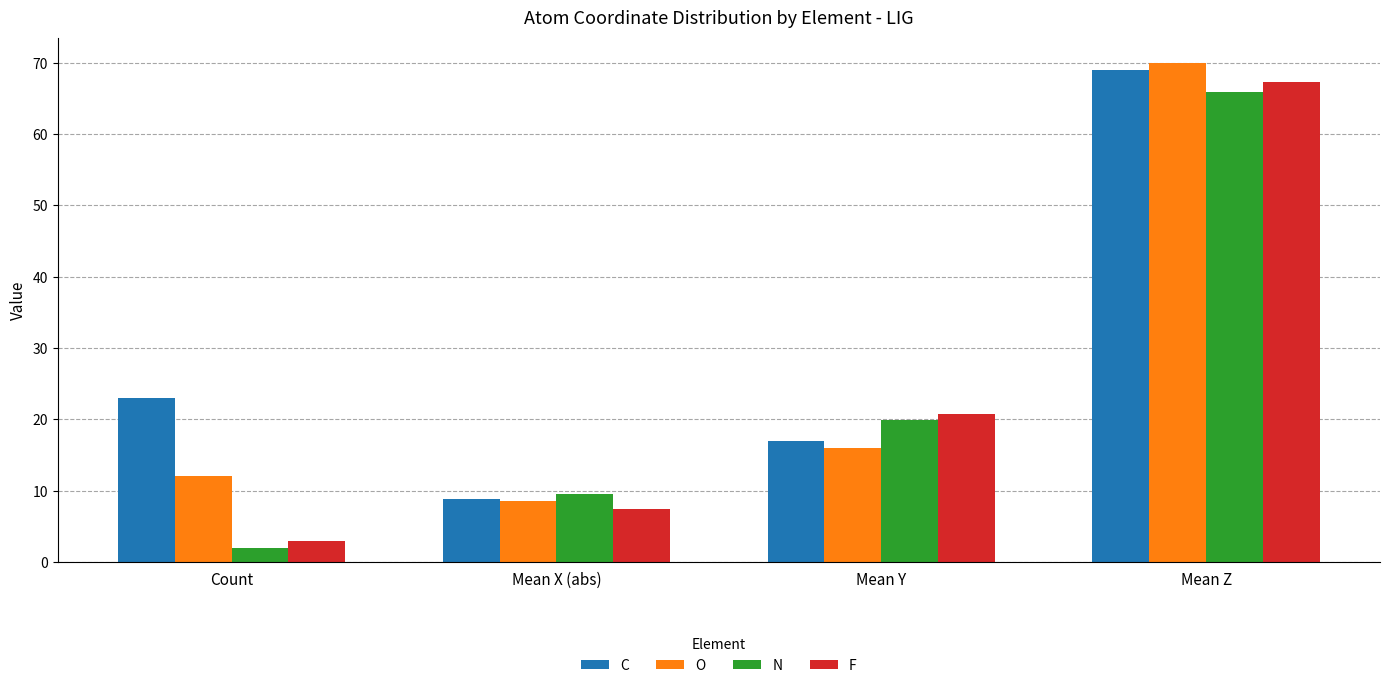

Are the bars horizontal?

No